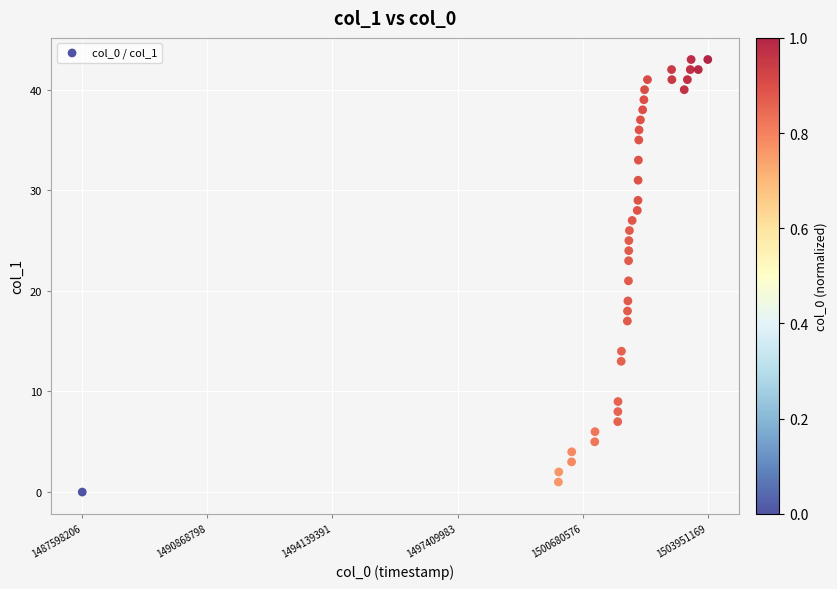

What is the range of Y values (max minus min)?

43